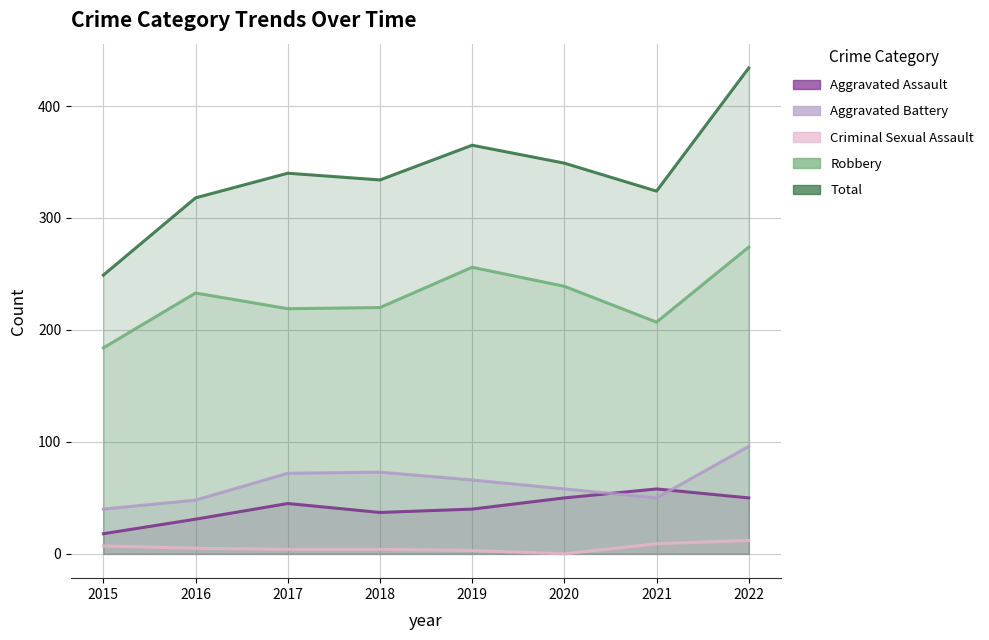

Which series changed the most between 2015 and 2021?

Total